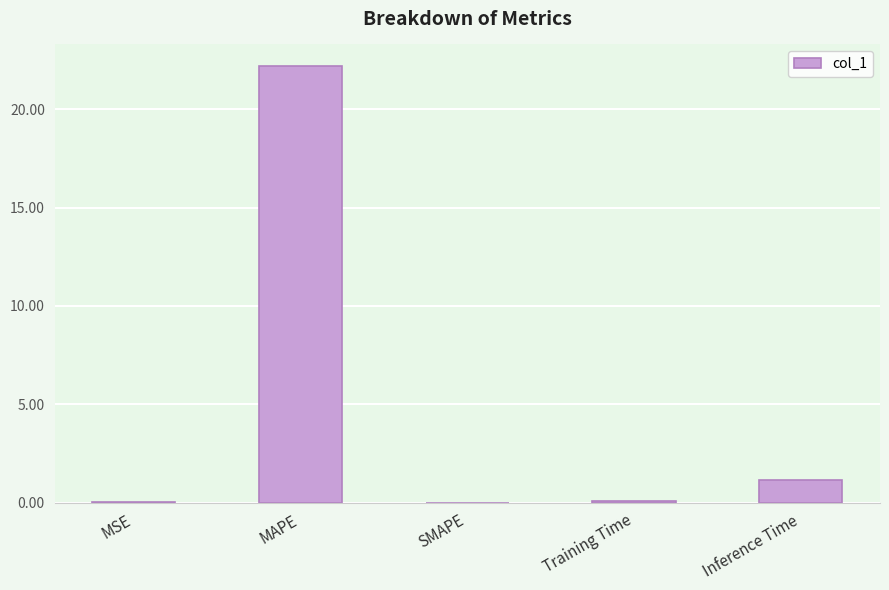

True or false: the data shows 0.0 at SMAPE.

True